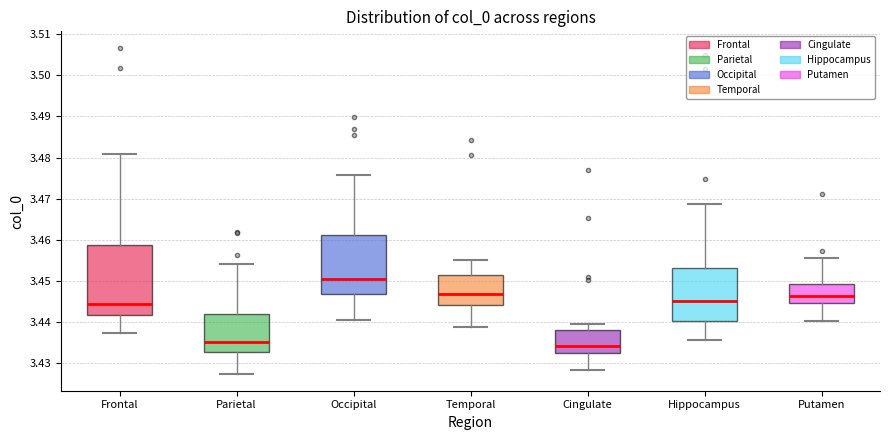

Reading left to right, read every box against the y-axis: the position of its median line, the range the box covers, and the ends of its whiskers. The values are not printed on the chart, so give them approximately, as read against the axis.

Frontal: median 3.444, box 3.442 to 3.459, whiskers 3.437 to 3.481
Parietal: median 3.435, box 3.433 to 3.442, whiskers 3.427 to 3.454
Occipital: median 3.451, box 3.447 to 3.461, whiskers 3.440 to 3.476
Temporal: median 3.447, box 3.444 to 3.452, whiskers 3.439 to 3.455
Cingulate: median 3.434, box 3.432 to 3.438, whiskers 3.428 to 3.440
Hippocampus: median 3.445, box 3.440 to 3.453, whiskers 3.436 to 3.469
Putamen: median 3.446, box 3.444 to 3.449, whiskers 3.440 to 3.456